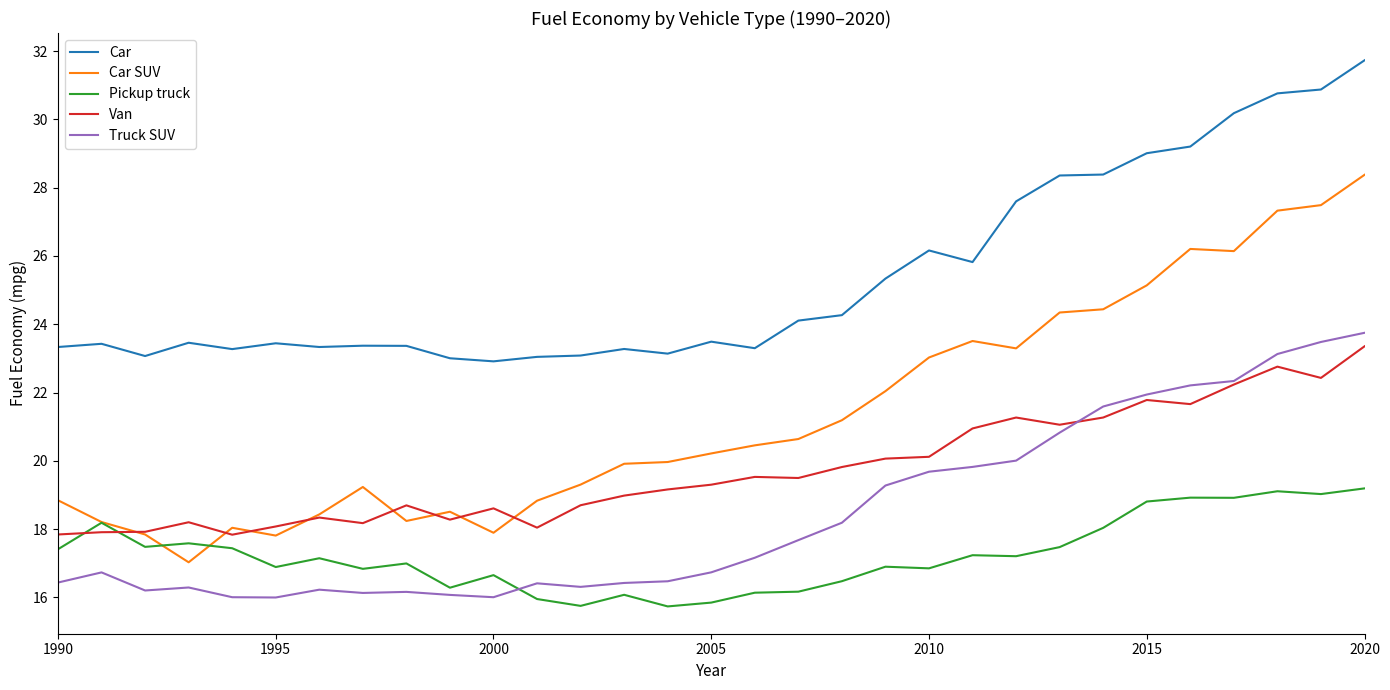

Which series has the largest total across all categories?

Car